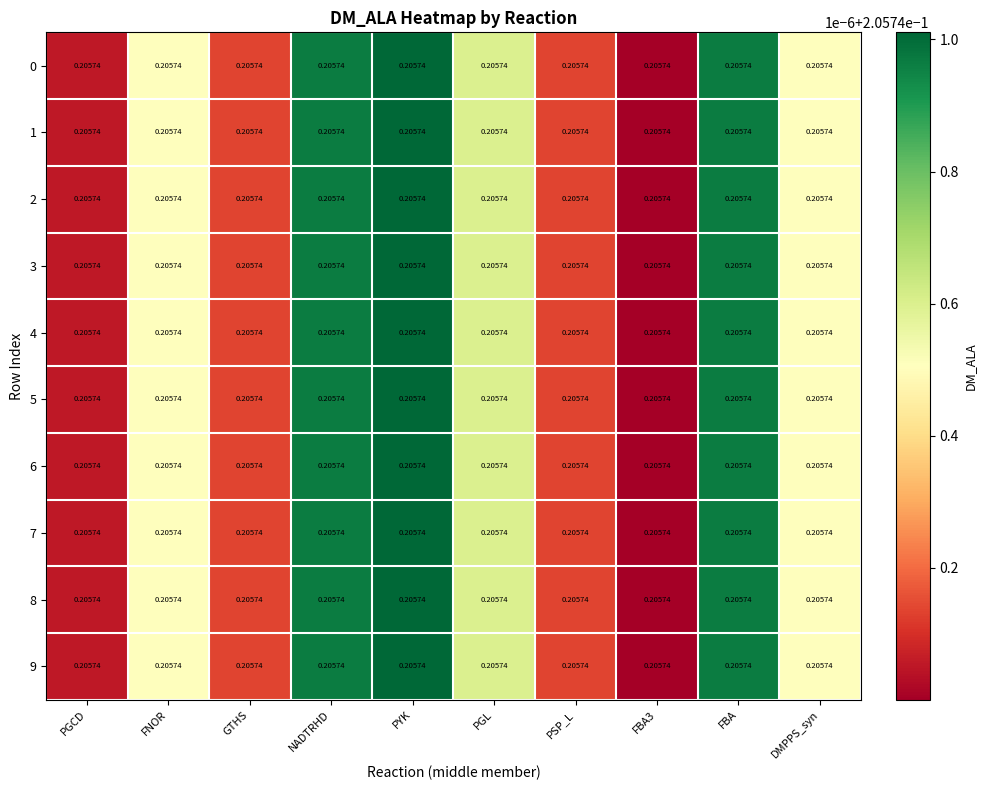

List the series in order of their peak value, lowest first.

0, 1, 2, 3, 4, 5, 6, 7, 8, 9